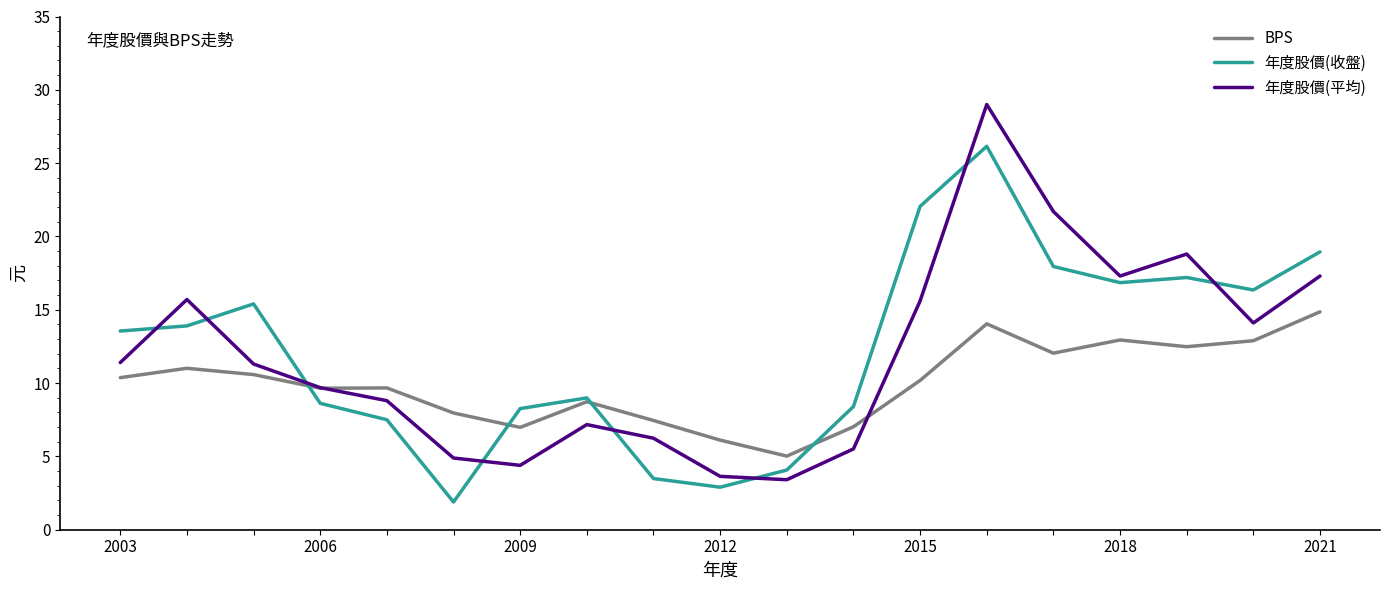

What are all the series names shown in the legend?

BPS, 年度股價(收盤), 年度股價(平均)